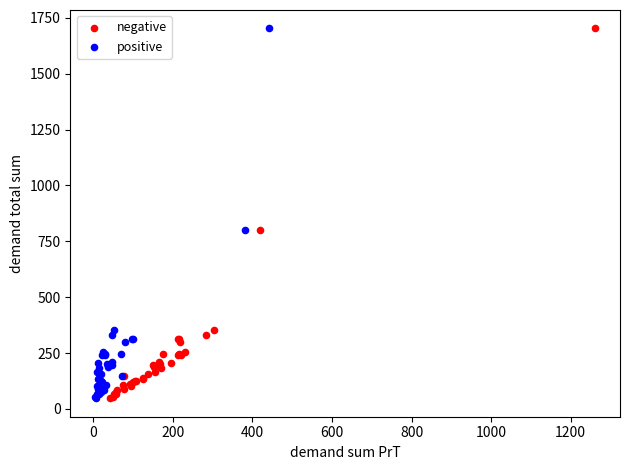

What are all the series names shown in the legend?

negative, positive